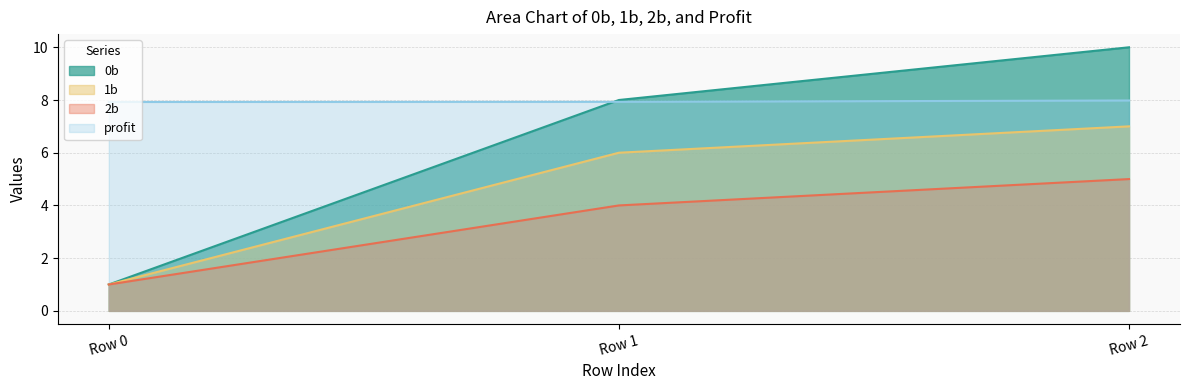

At which label does 0b reach its peak?

Row 2